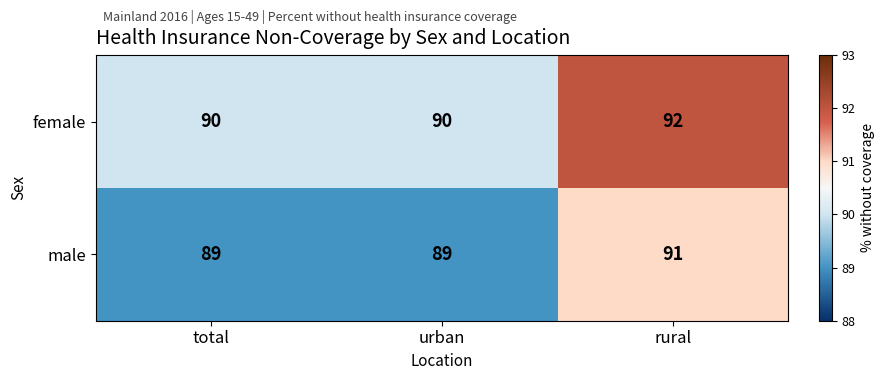

List the series in order of their overall mean, highest first.

female, male